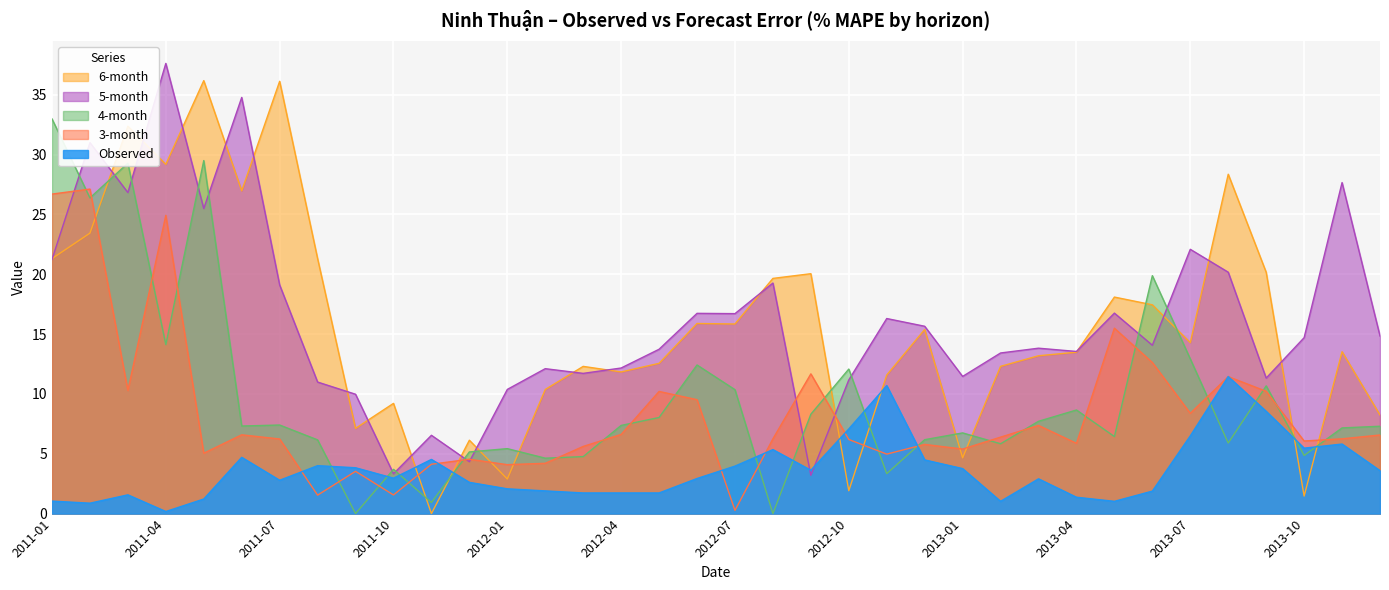

How many data points in Observed are less than 2?

13